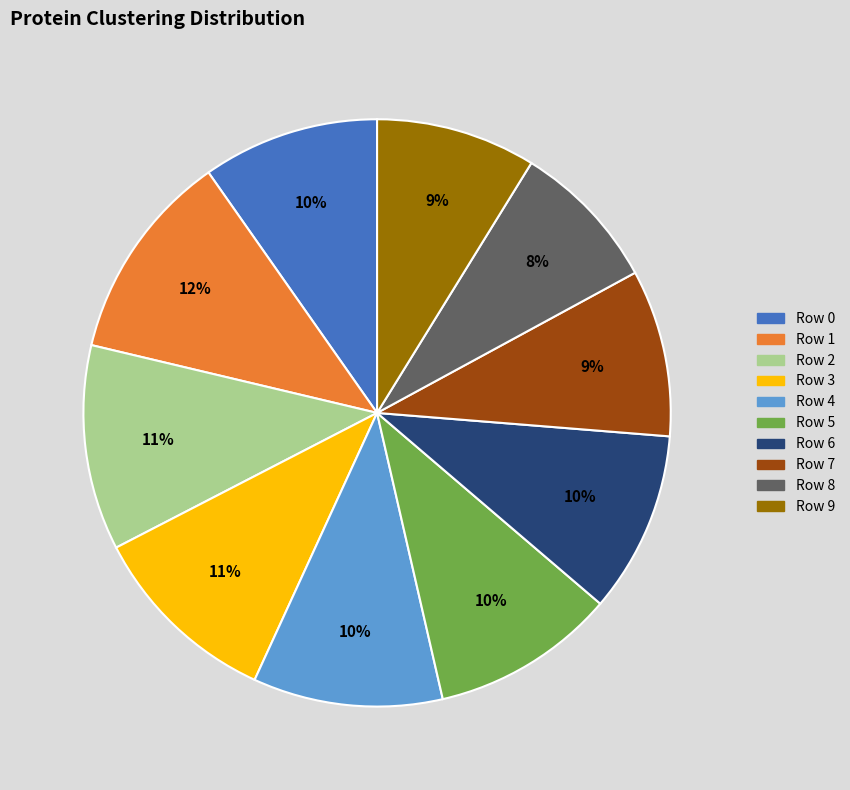

What percentage is the Row 2 slice, to the nearest percent?

11%